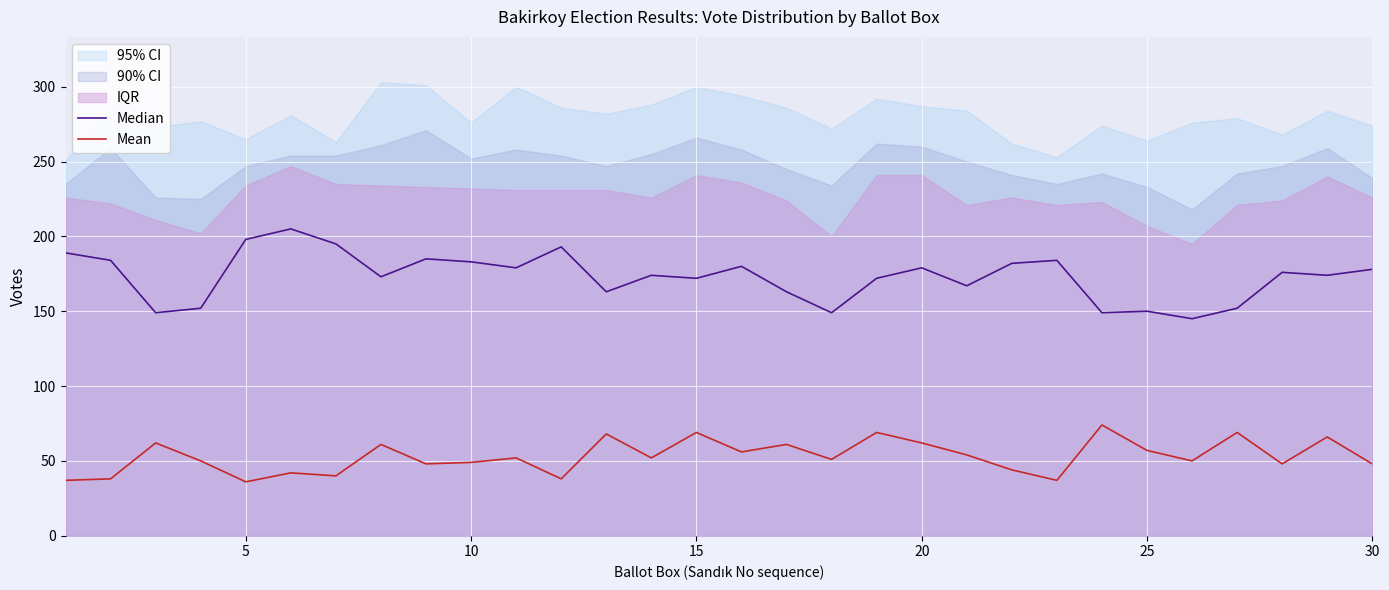

How many interior local peaks does the Mean series have?

11